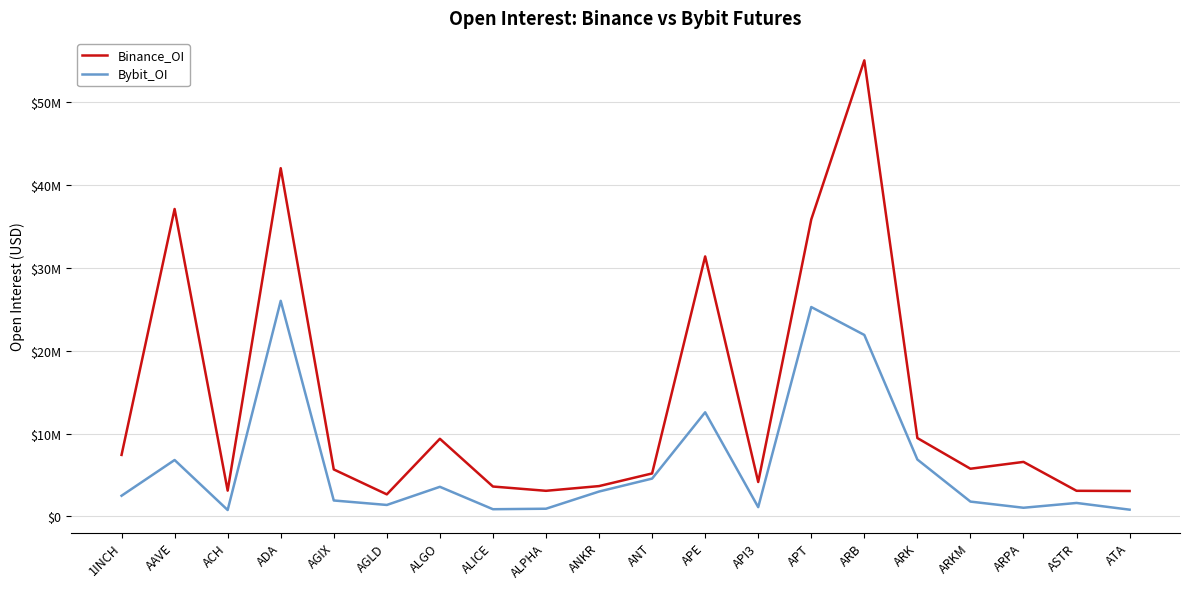

What is the minimum value shown in the chart?

772357